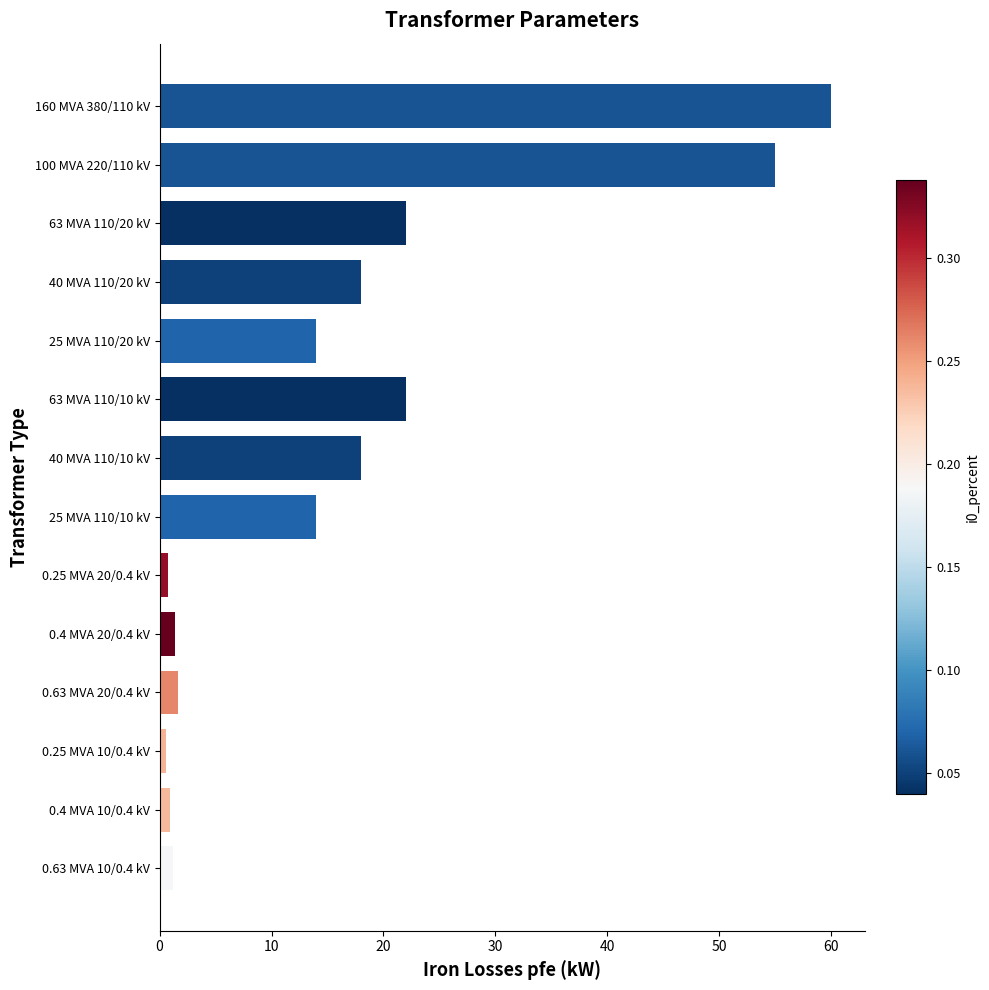

Which category has the highest value across all series?

160 MVA 380/110 kV